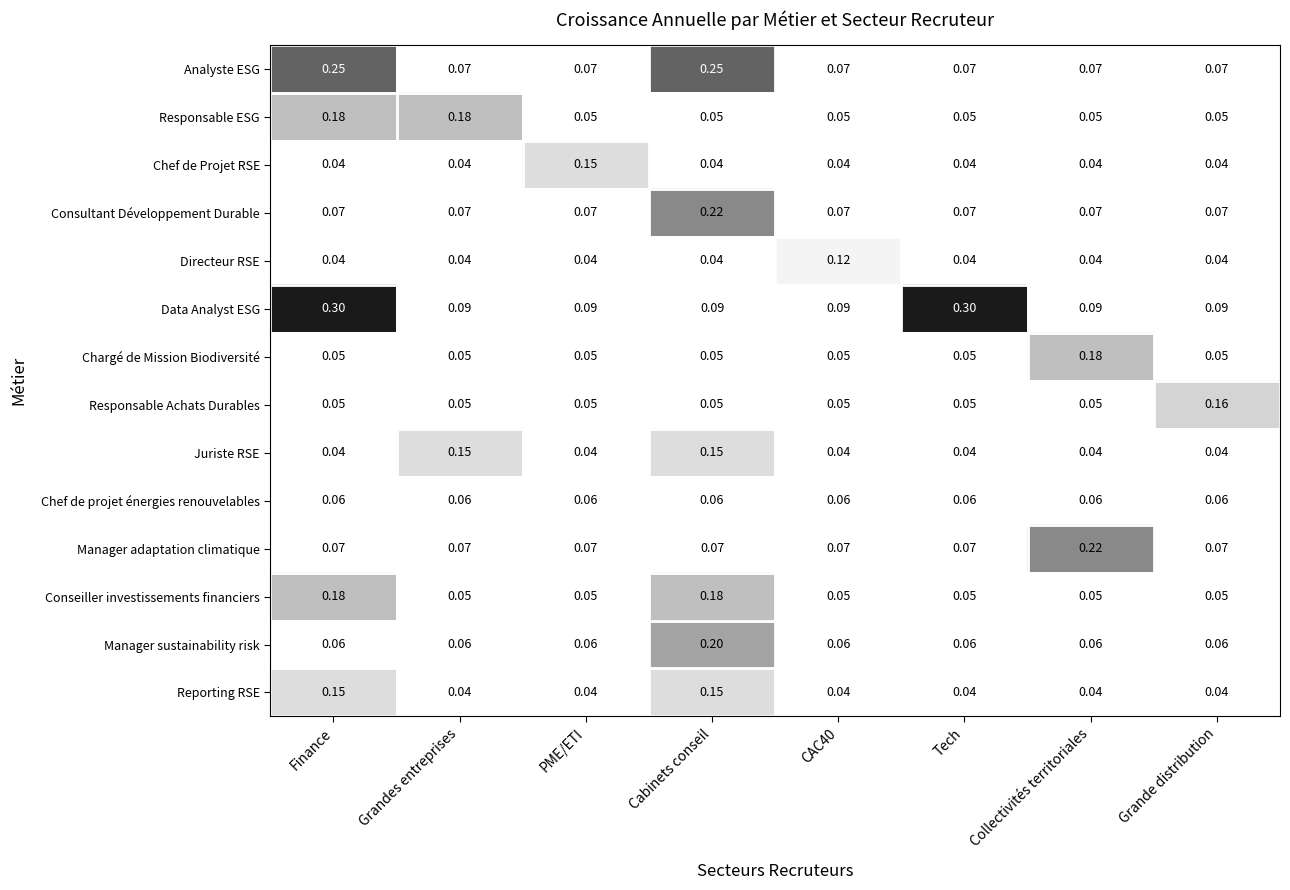

Which category has the highest value in the Consultant Développement Durable series?

Cabinets conseil